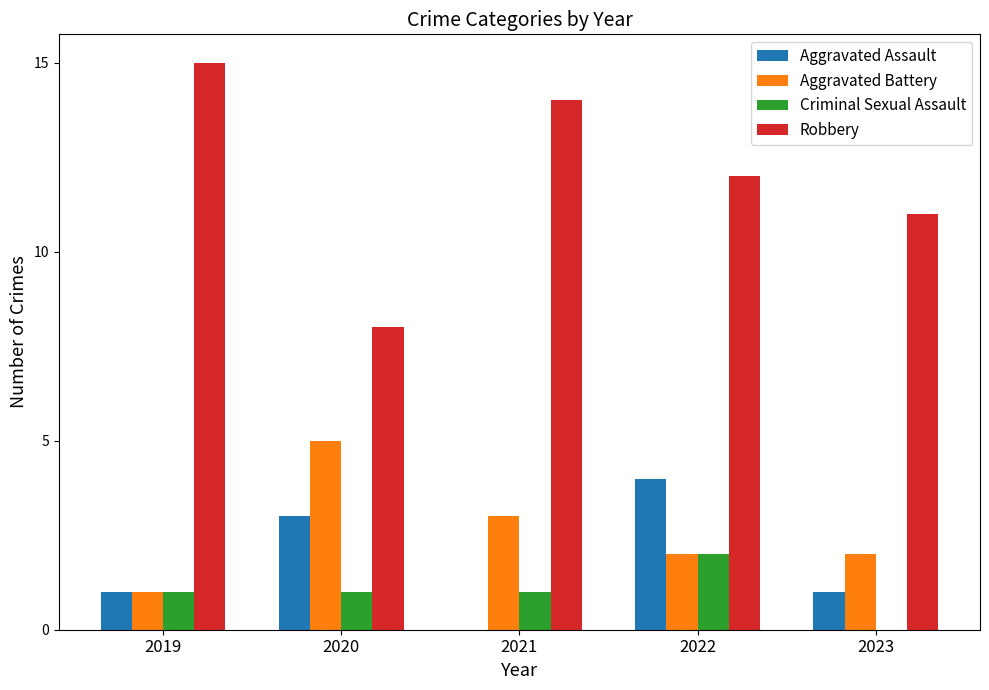

Reading left to right, extract all data points from this chart.

Aggravated Assault: 1	3	0	4	1
Aggravated Battery: 1	5	3	2	2
Criminal Sexual Assault: 1	1	1	2	0
Robbery: 15	8	14	12	11